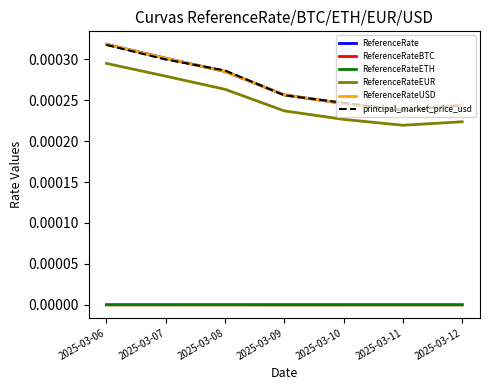

Does the chart display data point markers on the line(s)?

No